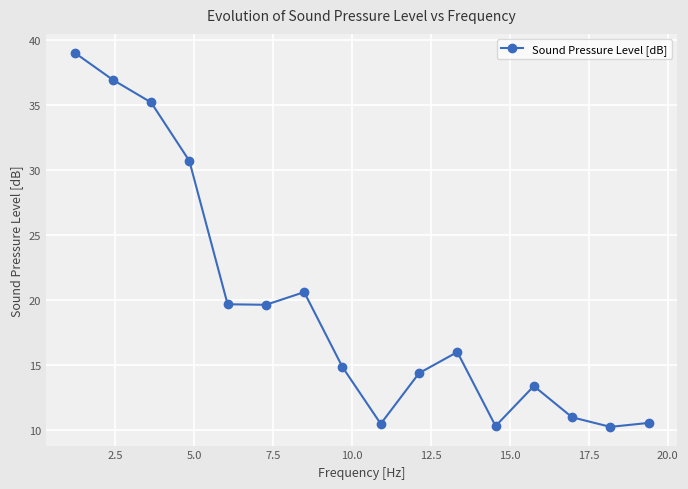

How many points are higher than both their immediate neighbors (excluding endpoints)?

3